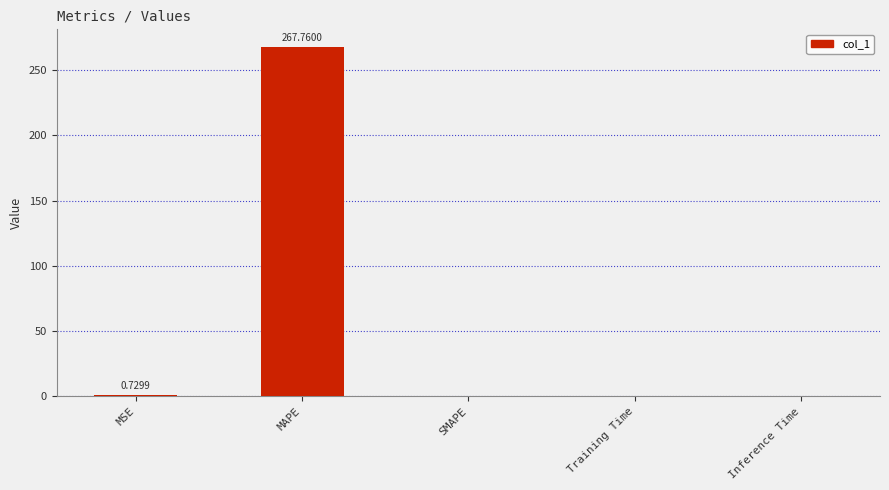

At which category does the chart reach its peak across all series?

MAPE